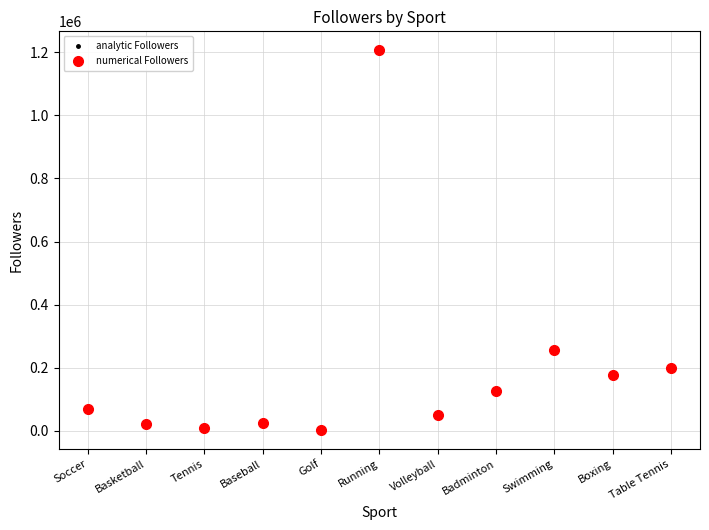

Which series has the largest range (max minus min)?

analytic Followers